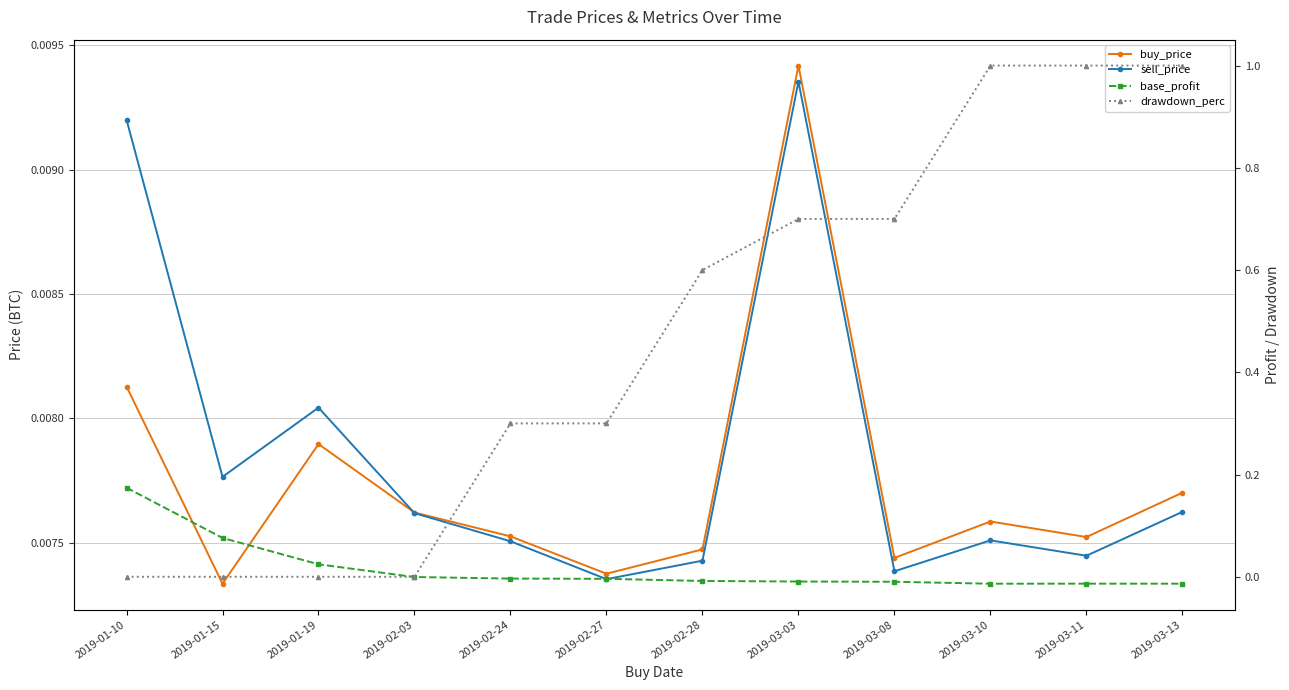

At which label does sell_price reach its minimum?

2019-02-27